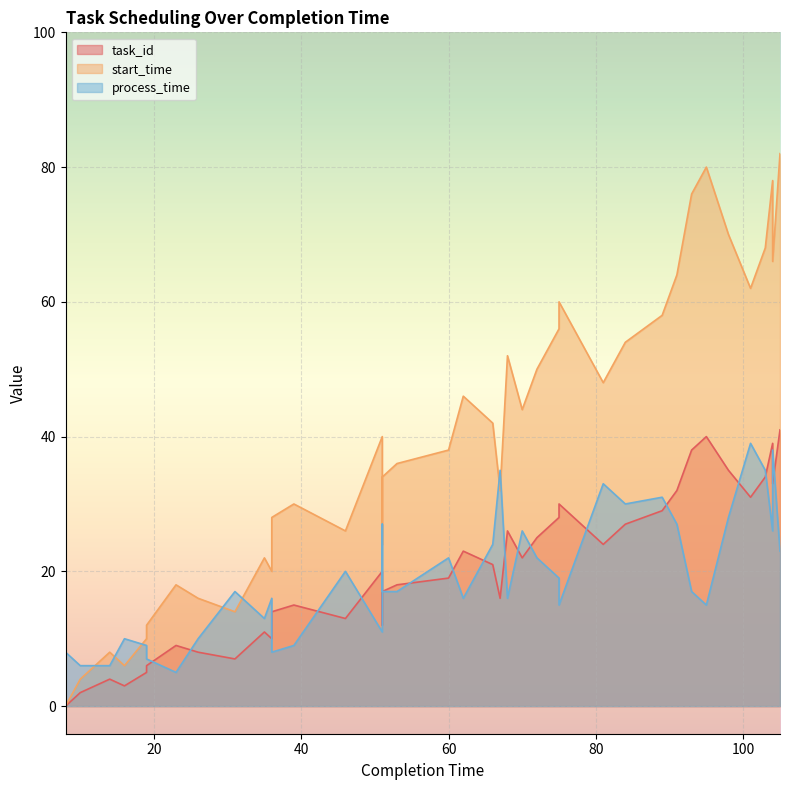

Reading left to right, list all the values displayed in this chart.

task_id: 0	1	2	4	3	5	6	9	8	7	11	10	14	15	13	20	12	17	18	19	23	21	16	26	22	25	28	30	24	27	29	32	38	40	35	31	34	39	33	41
start_time: 0	2	4	8	6	10	12	18	16	14	22	20	28	30	26	40	24	34	36	38	46	42	32	52	44	50	56	60	48	54	58	64	76	80	70	62	68	78	66	82
process_time: 8	7	6	6	10	9	7	5	10	17	13	16	8	9	20	11	27	17	17	22	16	24	35	16	26	22	19	15	33	30	31	27	17	15	28	39	35	26	38	23